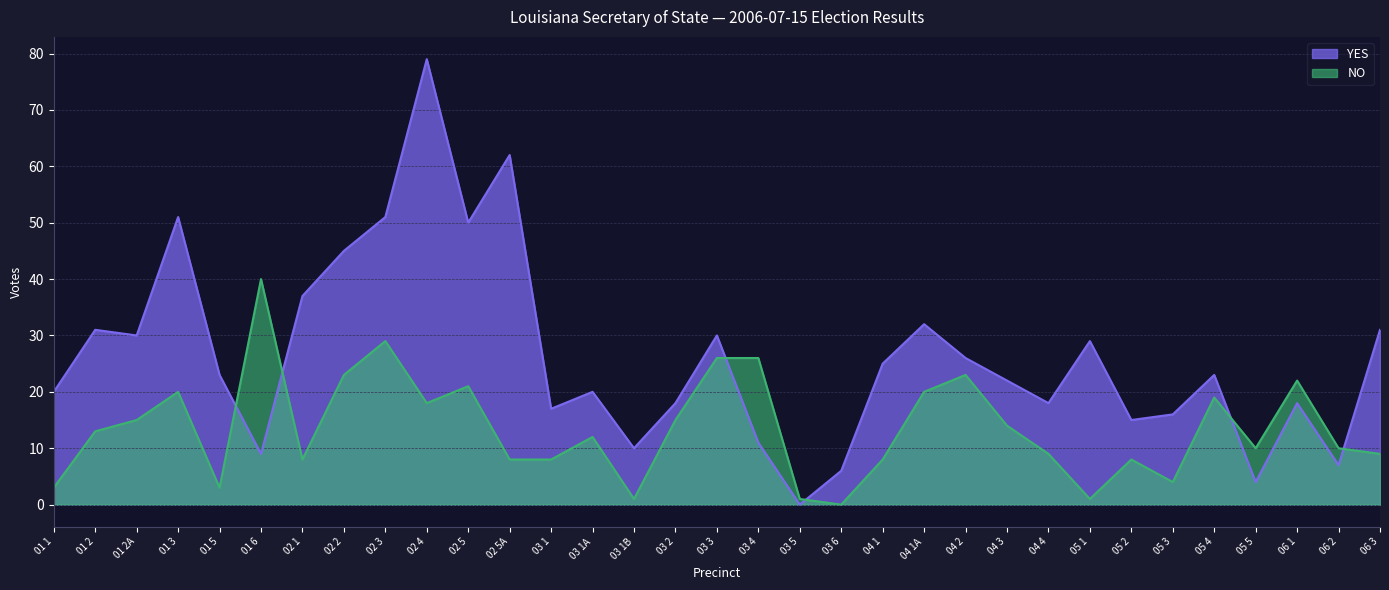

What is the maximum value shown in the chart?

79